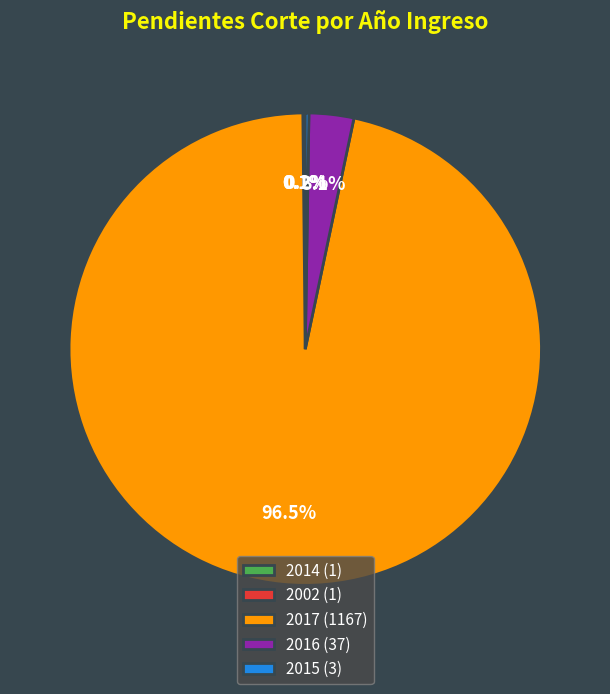

Is it true that 2016 is 3% of the pie?

True